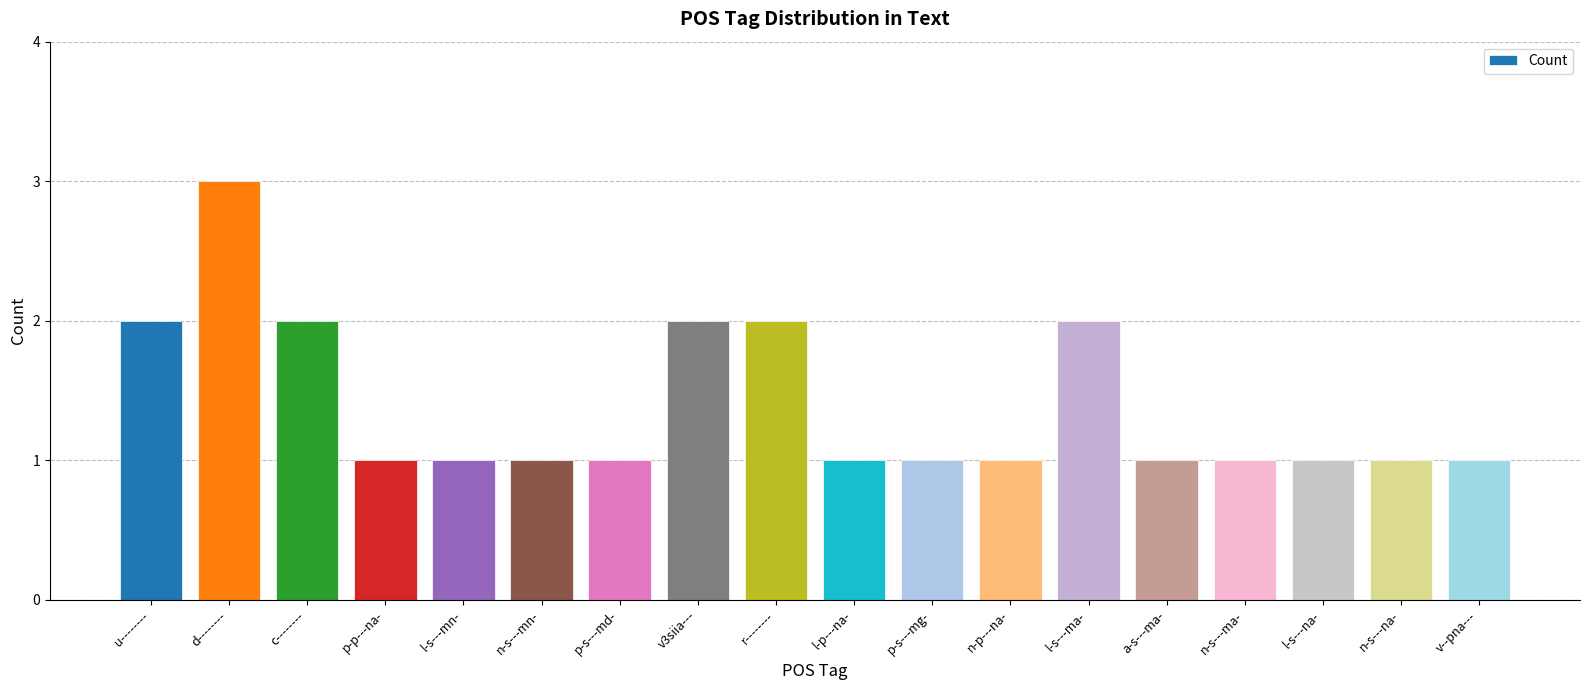

What is the value of the 18th bar from the left?

1